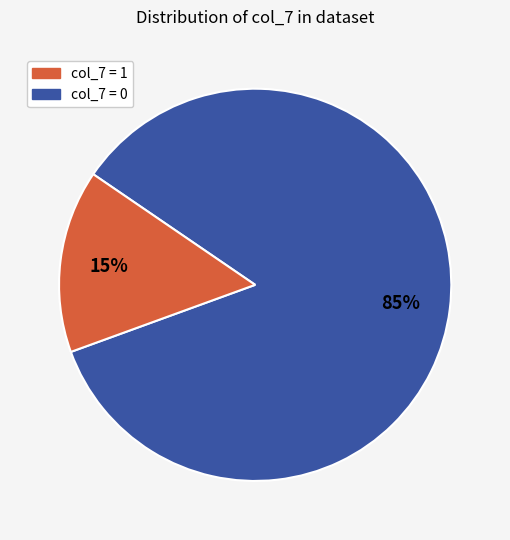

Is there a majority slice in this chart?

Yes